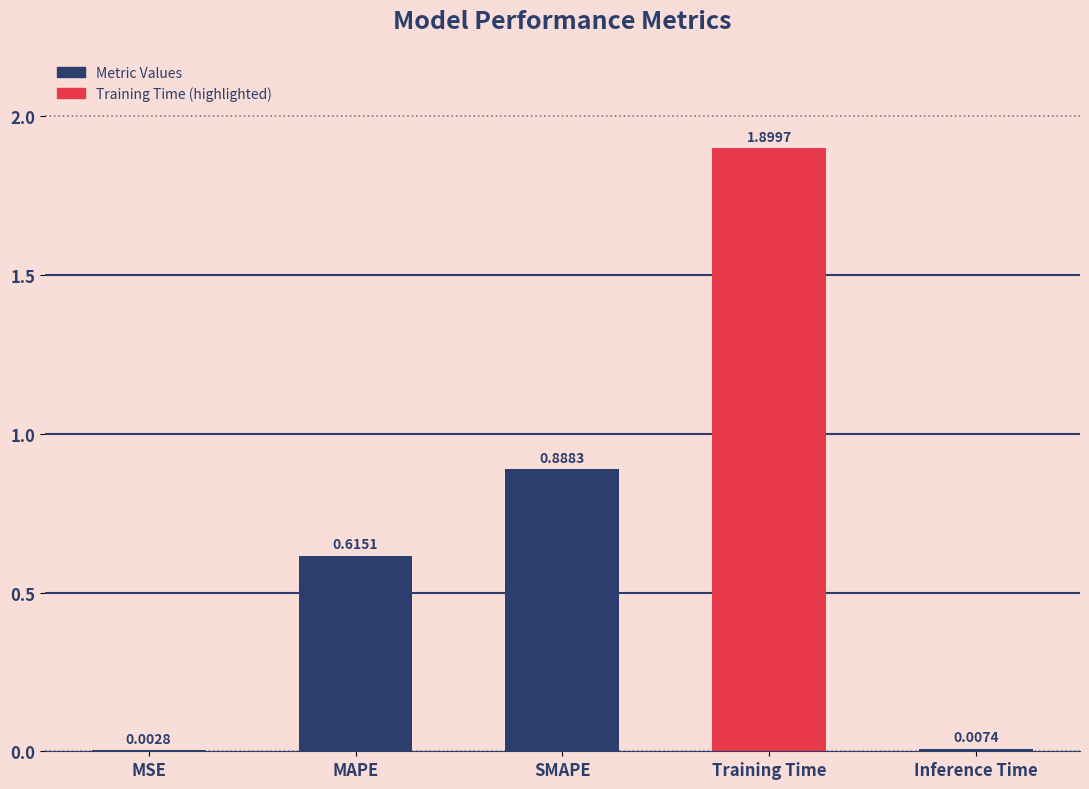

Which has a higher value, MSE or MAPE?

MAPE